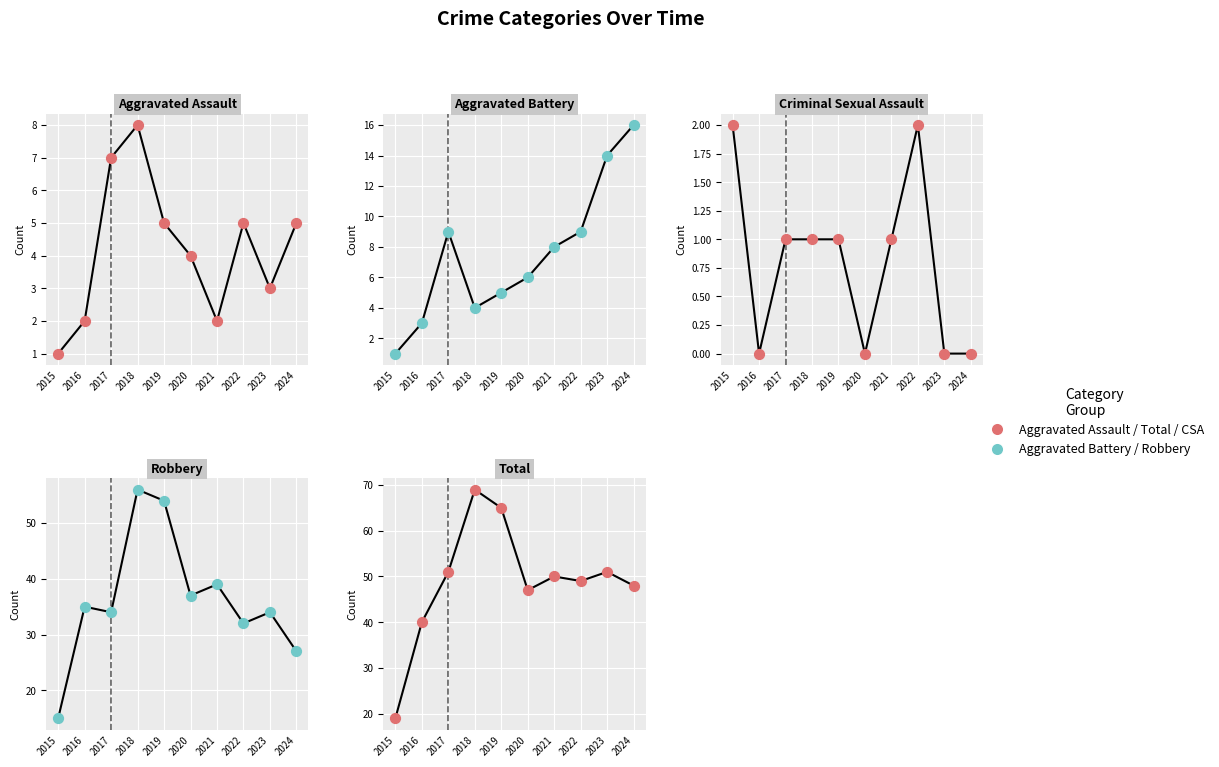

Which series contains the lowest Y value?

Criminal Sexual Assault